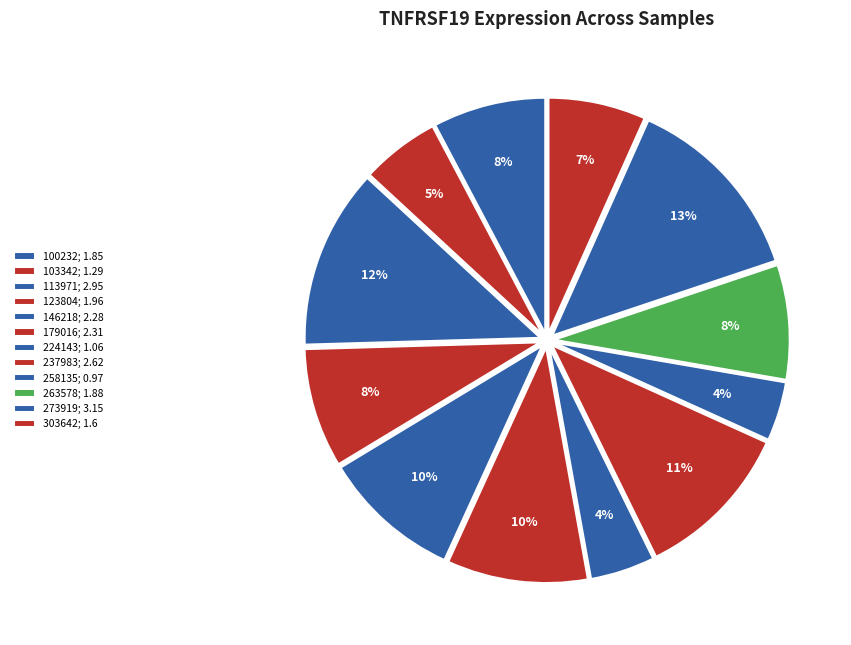

To the nearest percent, what portion does 123804 represent?

8%